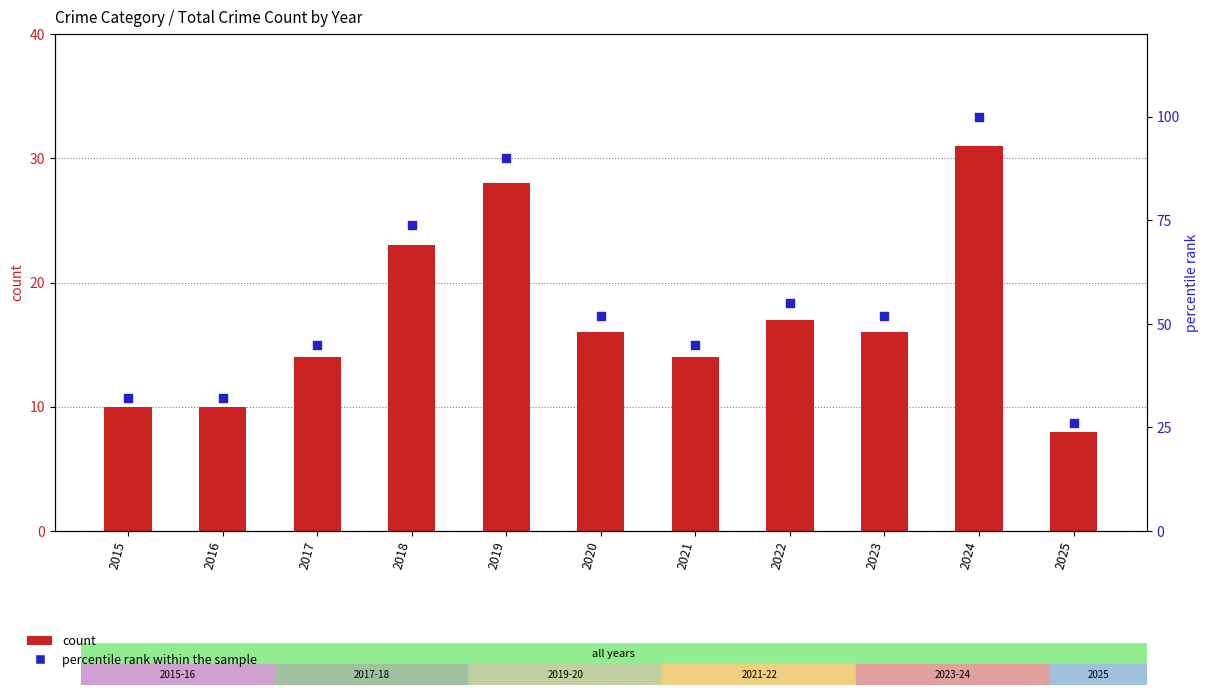

What is the total value across all series at 2019?

118